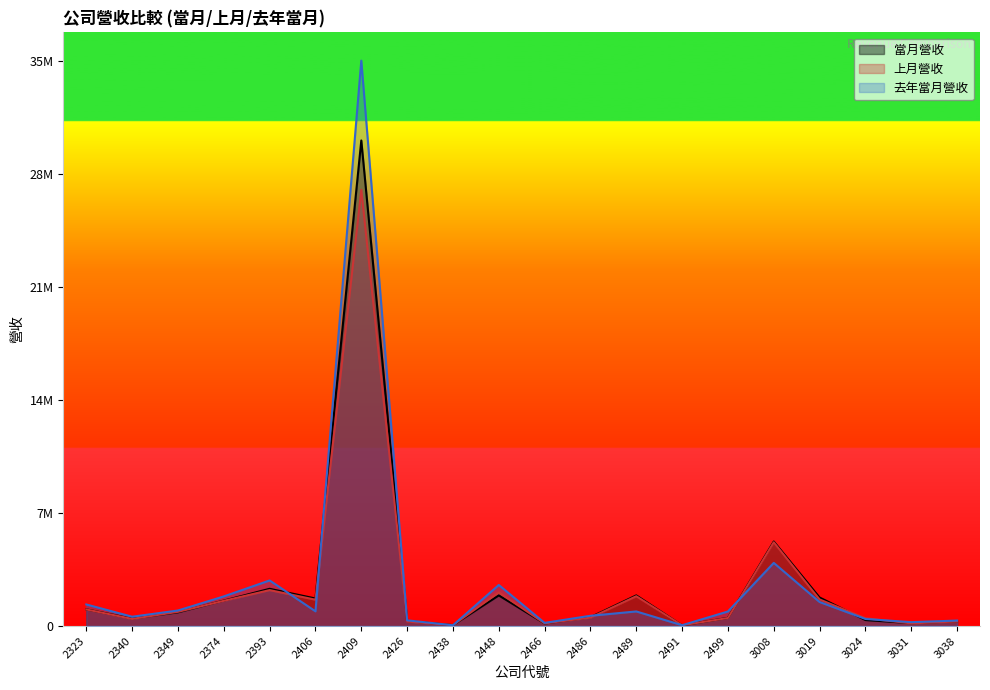

Which category has the highest value across all series?

2409